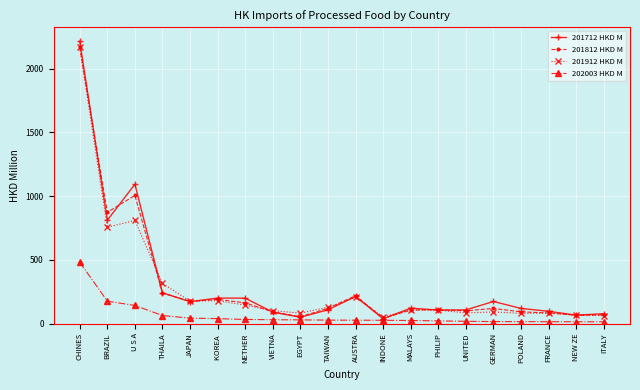

What is the average value of the 201812 HKD M series?

304.0